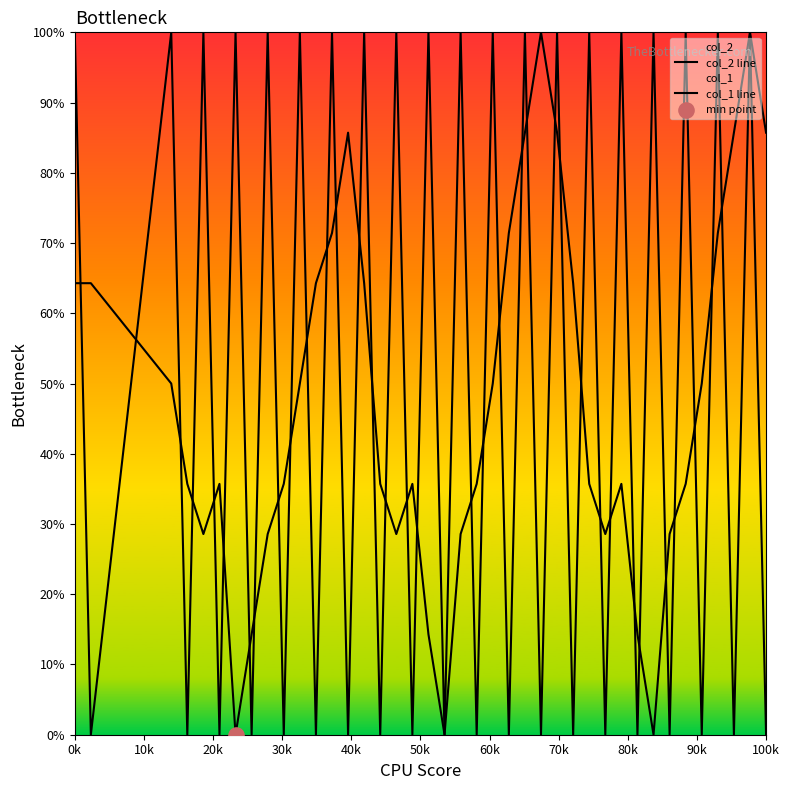

At how many categories does at least one series exceed 99?

21